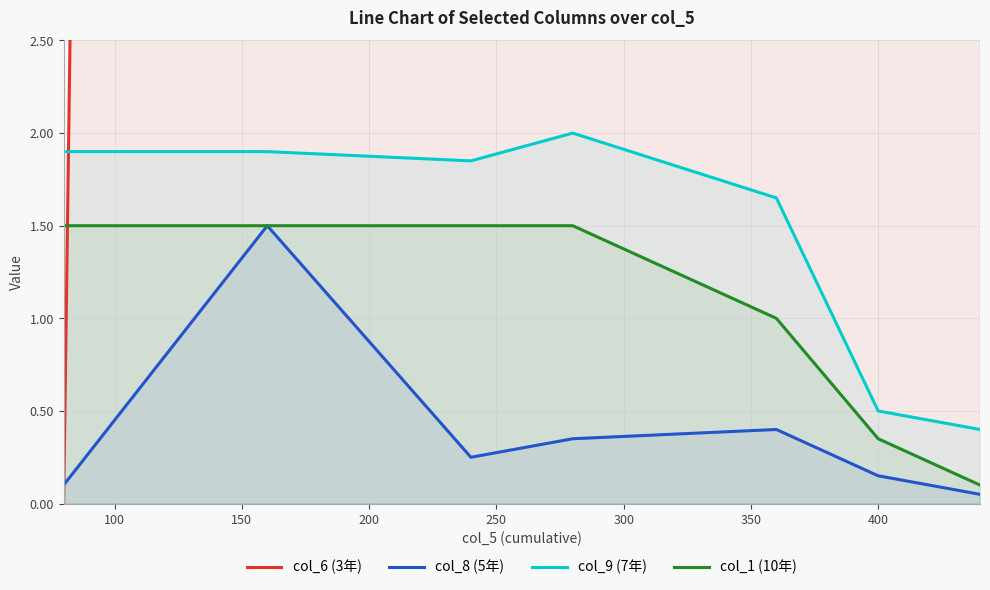

True or false: col_8 (5年) and col_1 (10年) cross at least once.

False